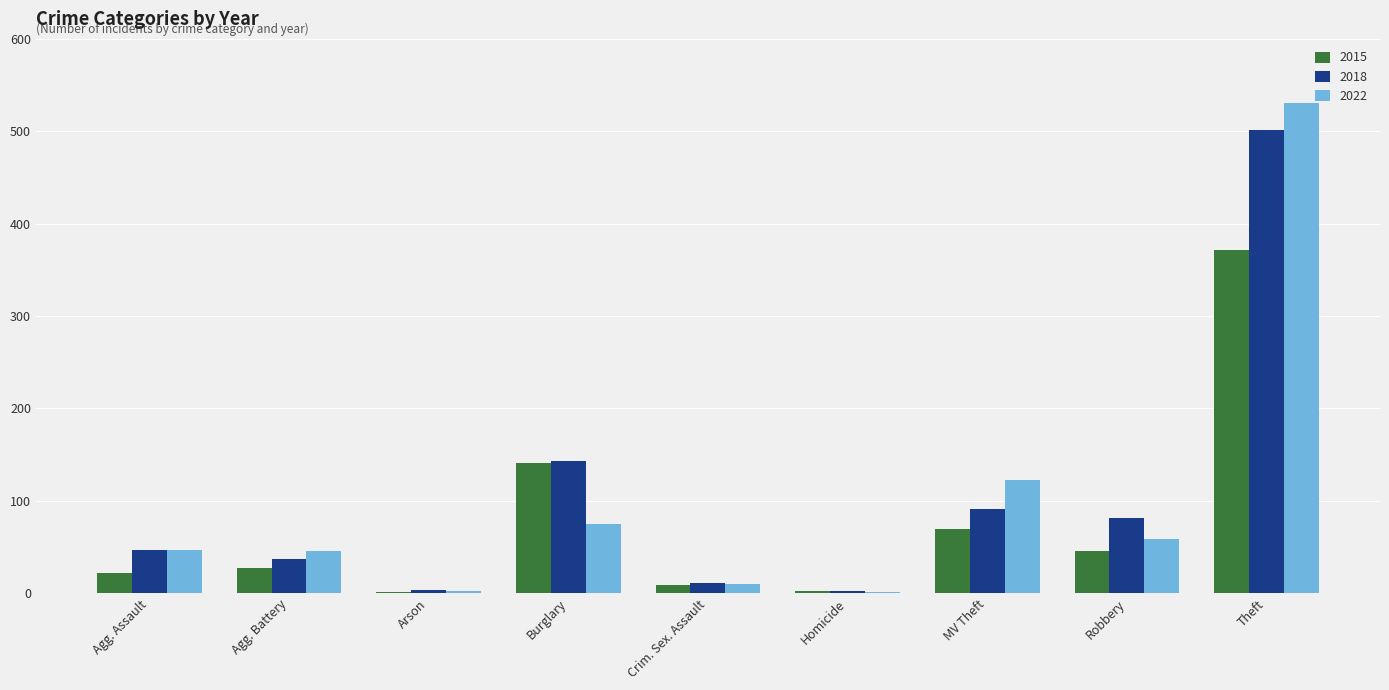

What is the maximum value for 2022?

531